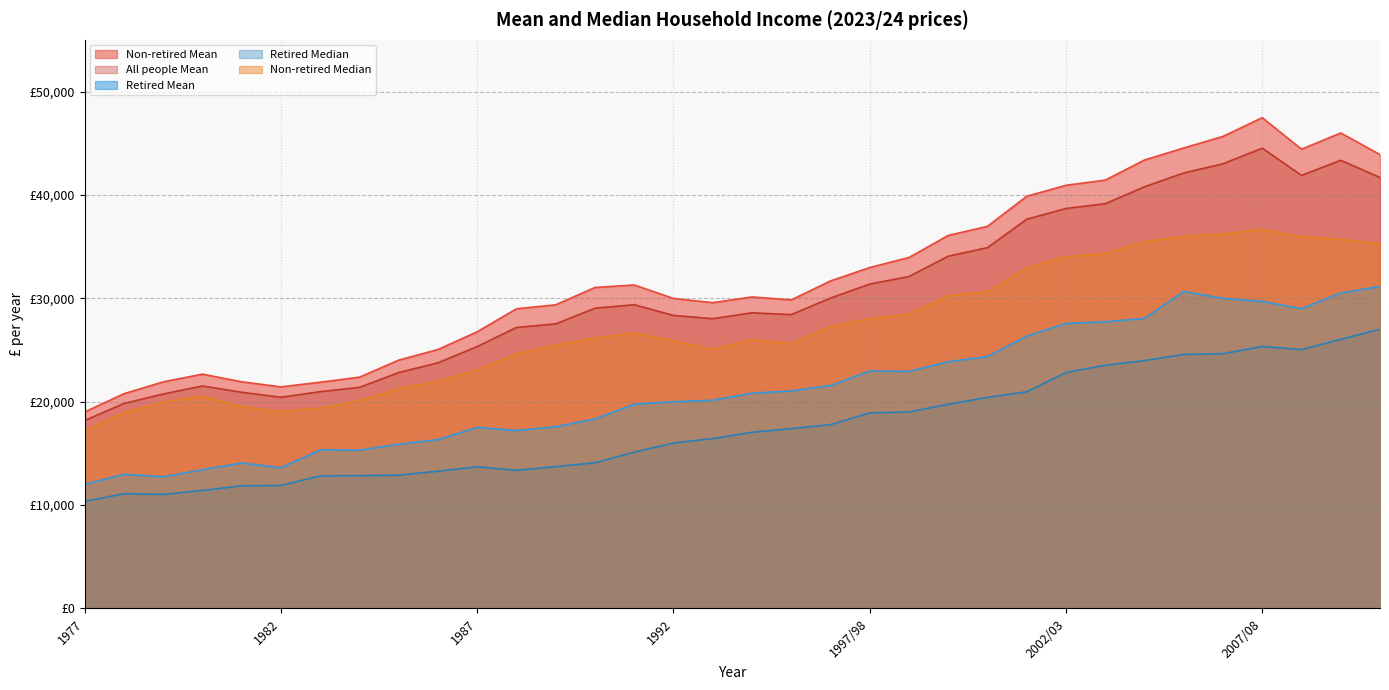

Which category has the lowest value across all series?

1977